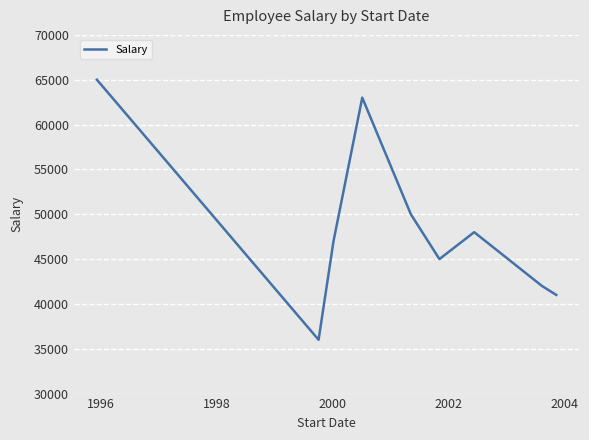

What is the smallest value displayed?

36000